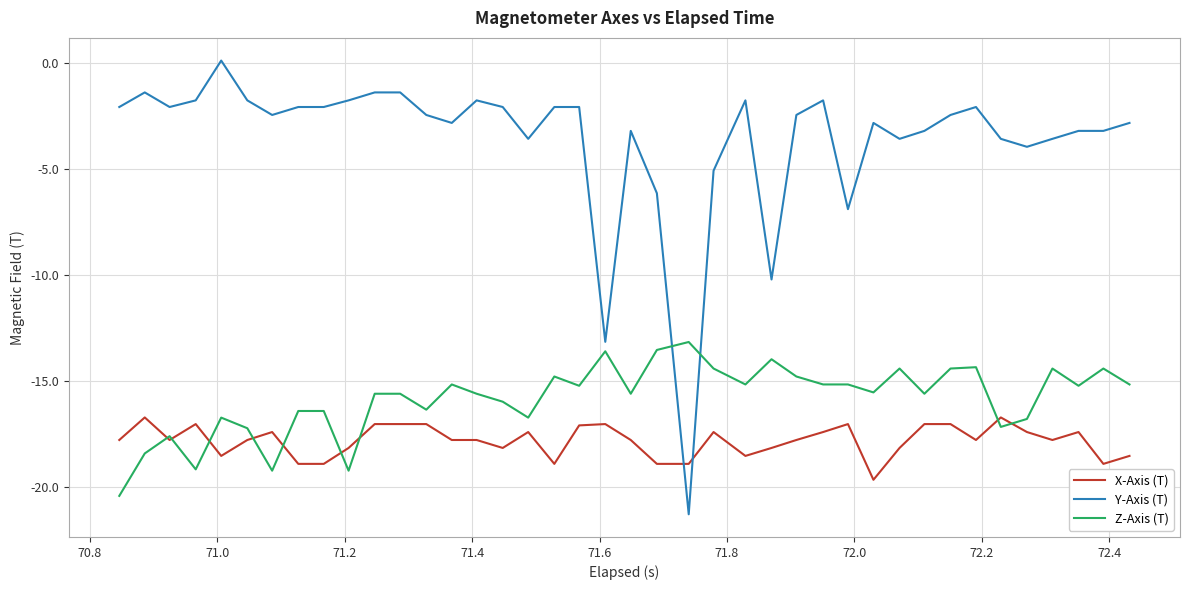

Which series has the largest range (max minus min)?

Y-Axis (T)